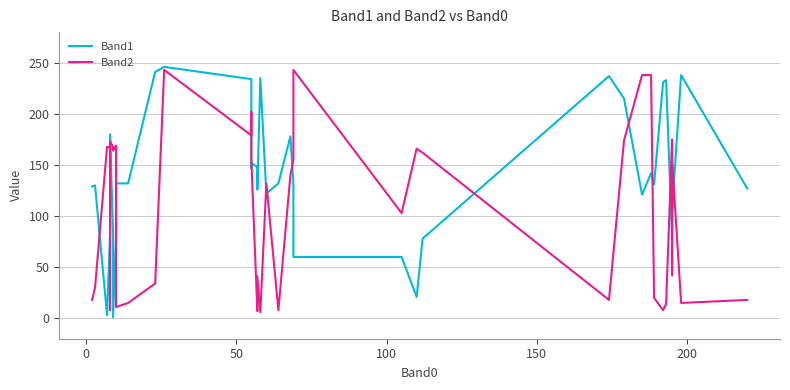

Is the value of Band2 at 9 greater than the value of Band1 at 13?

No